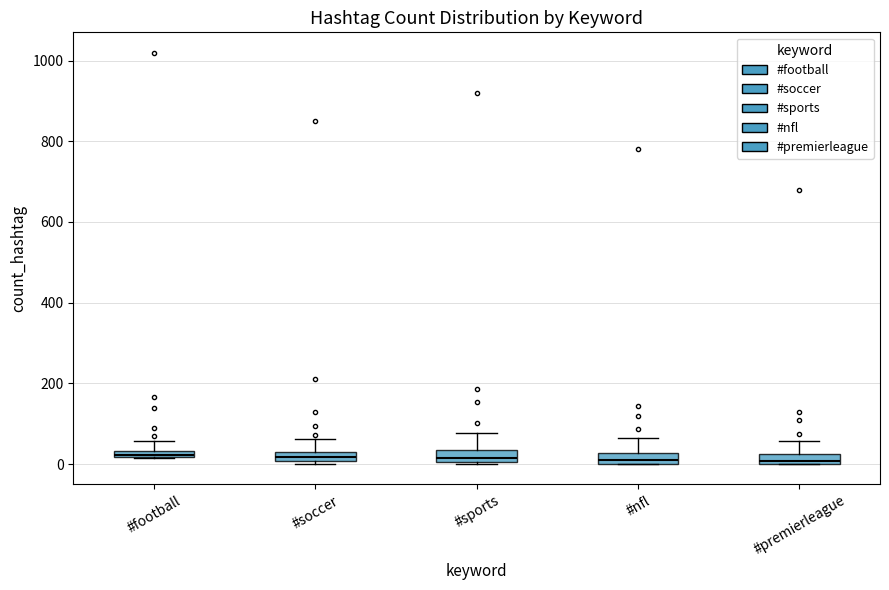

Where is the lower edge of the box for #football on the y-axis? The values are not printed on the chart, so give them approximately, as read against the axis.

20